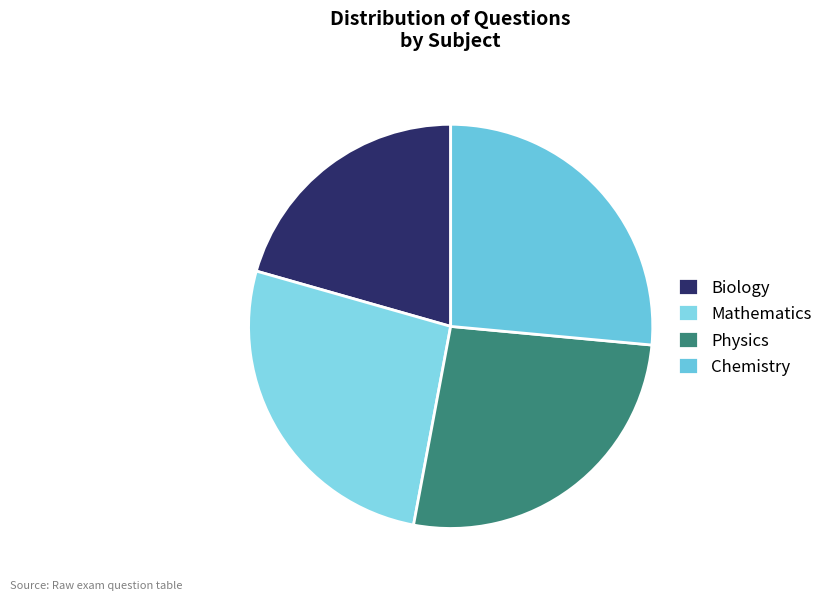

Which slice is the smallest?

Biology